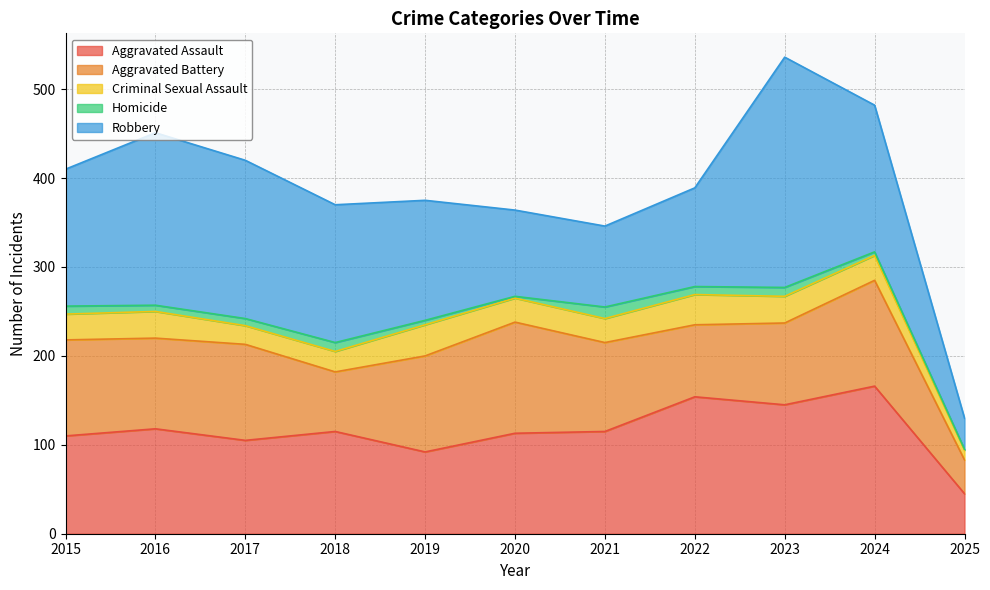

What is the value of the Criminal Sexual Assault point at the 5th from the left?

35